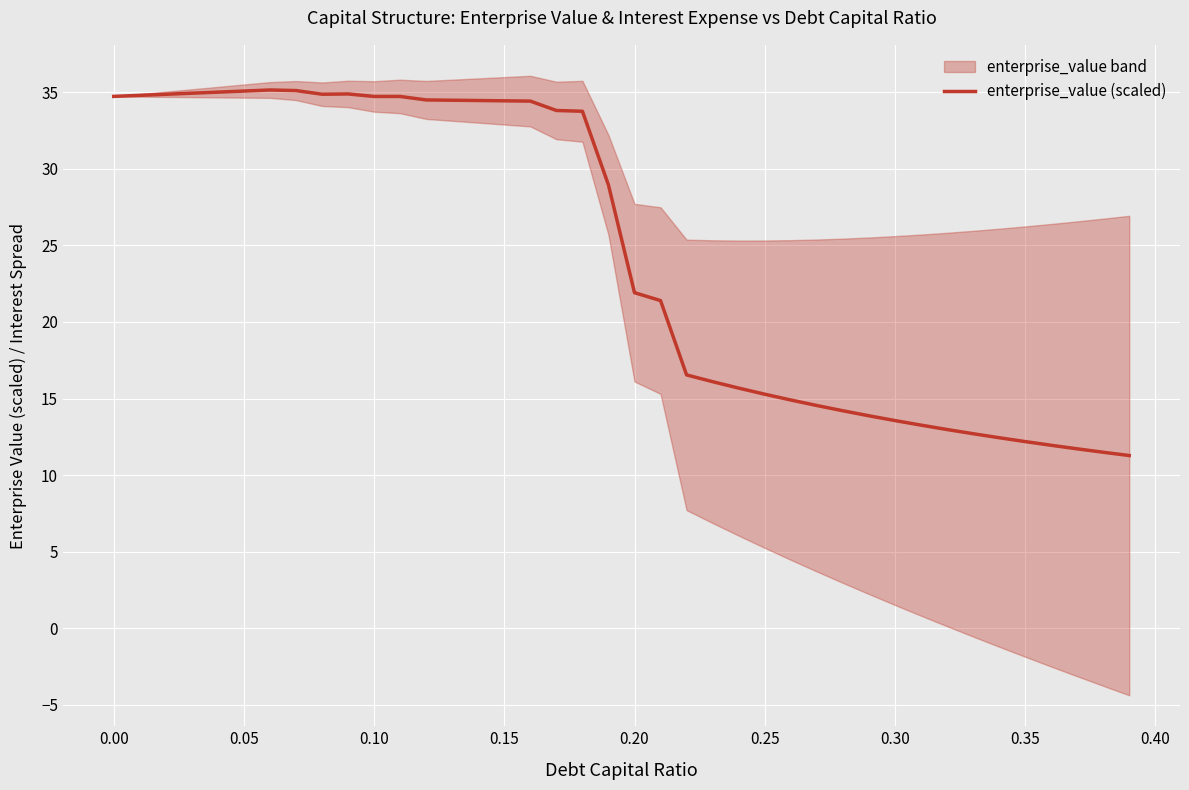

How many lines are shown in the chart?

1